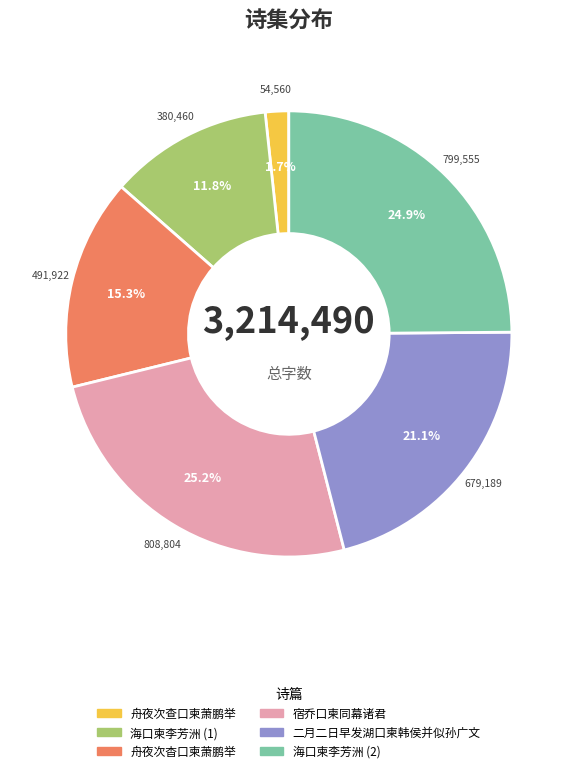

Is the sum of 海口柬李芳洲 (2) and 海口柬李芳洲 (1) greater than half?

No